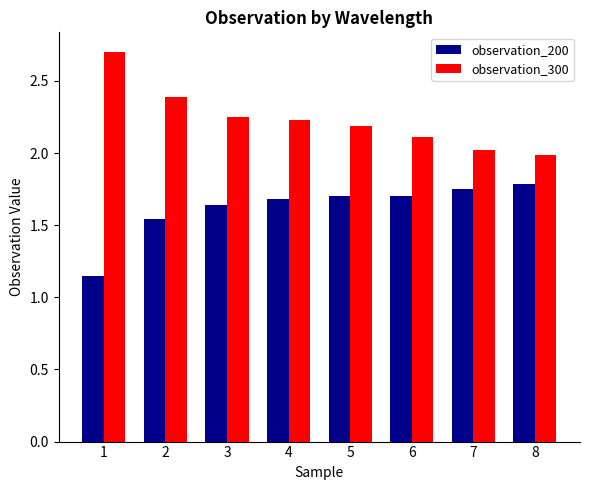

Which series has the largest total across all categories?

observation_300